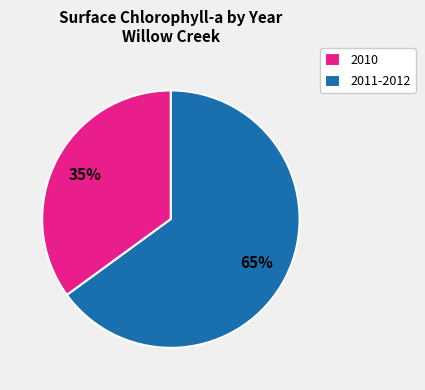

Is the sum of 2010 and 2011-2012 greater than half?

Yes